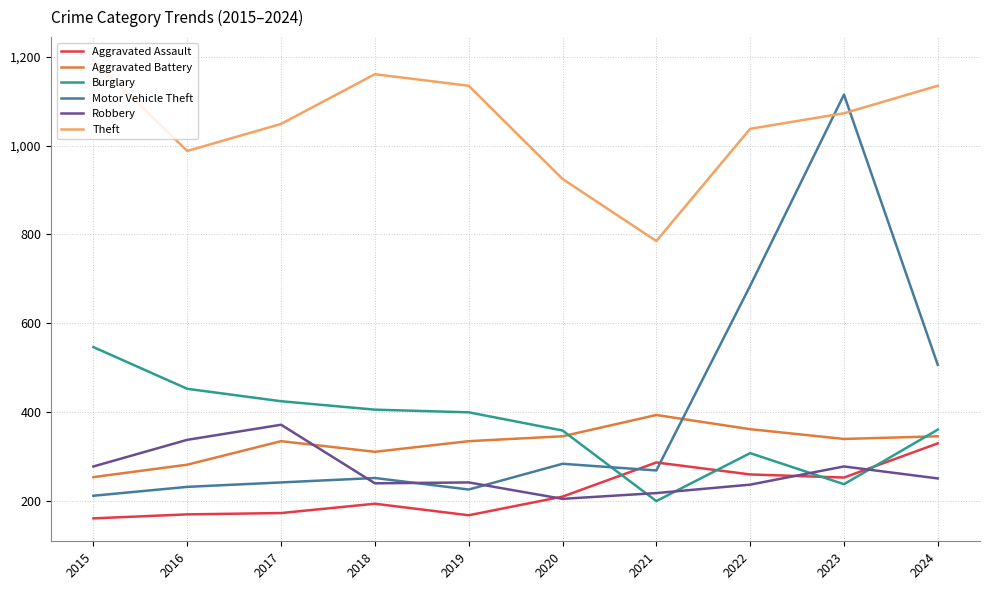

At which label is Theft closest to 989?

2016